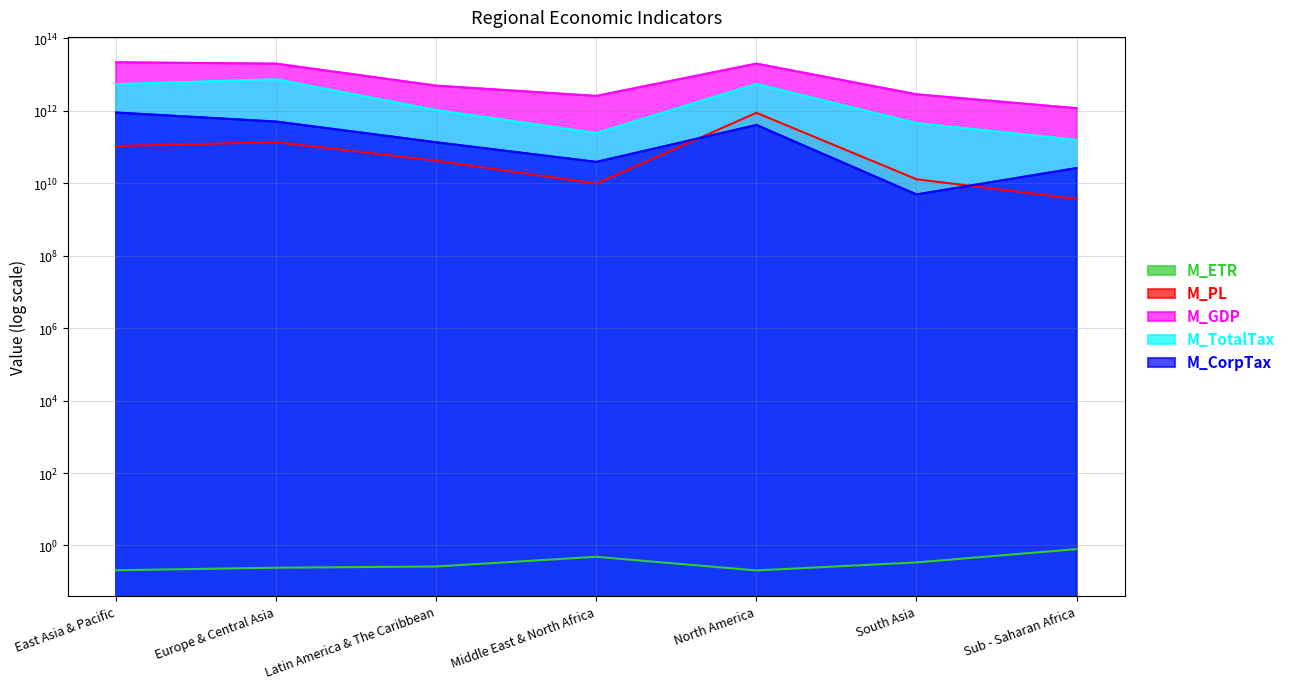

What is the difference between the M_GDP values at Sub - Saharan Africa and South Asia?

1683949000000.0